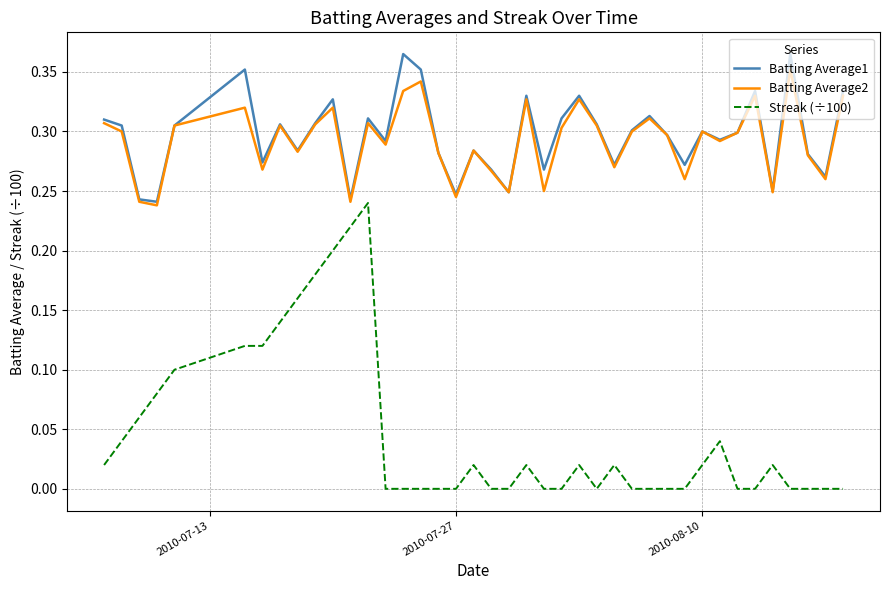

True or false: Streak (÷100) and Batting Average1 intersect in this chart.

False